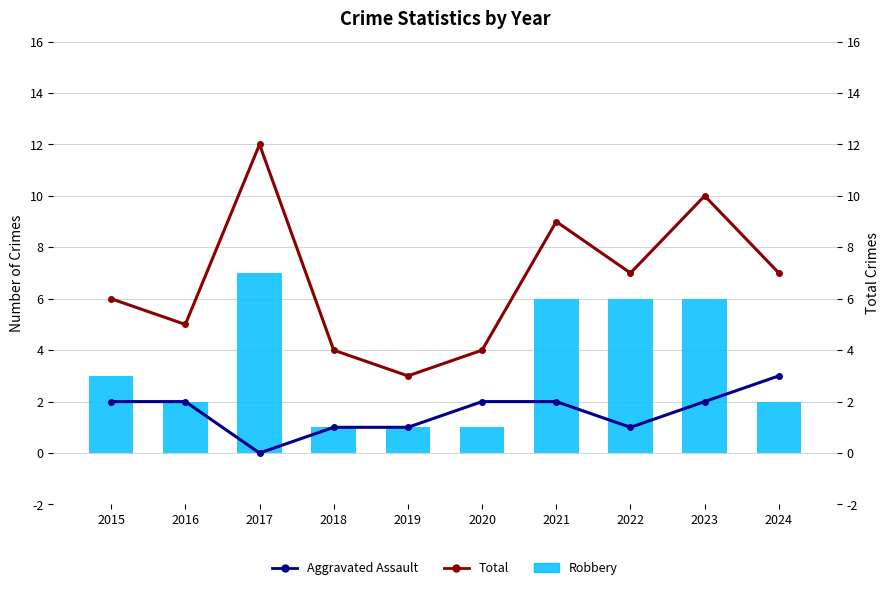

Reading left to right, what are all the values shown in this chart?

Aggravated Assault: 2	2	0	1	1	2	2	1	2	3
Total: 6	5	12	4	3	4	9	7	10	7
Robbery: 3	2	7	1	1	1	6	6	6	2